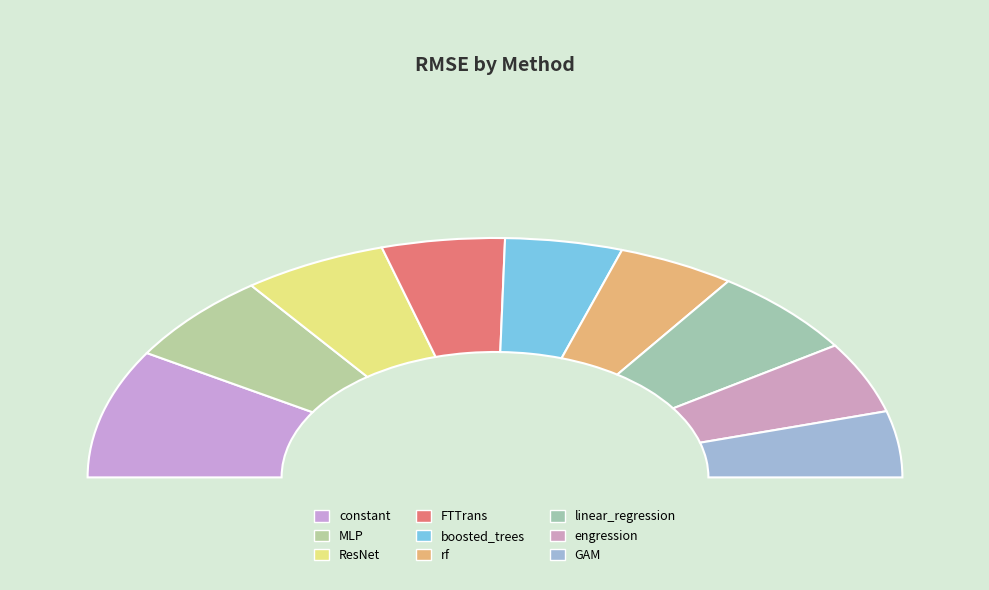

Is there any slice that represents more than half of the pie?

No